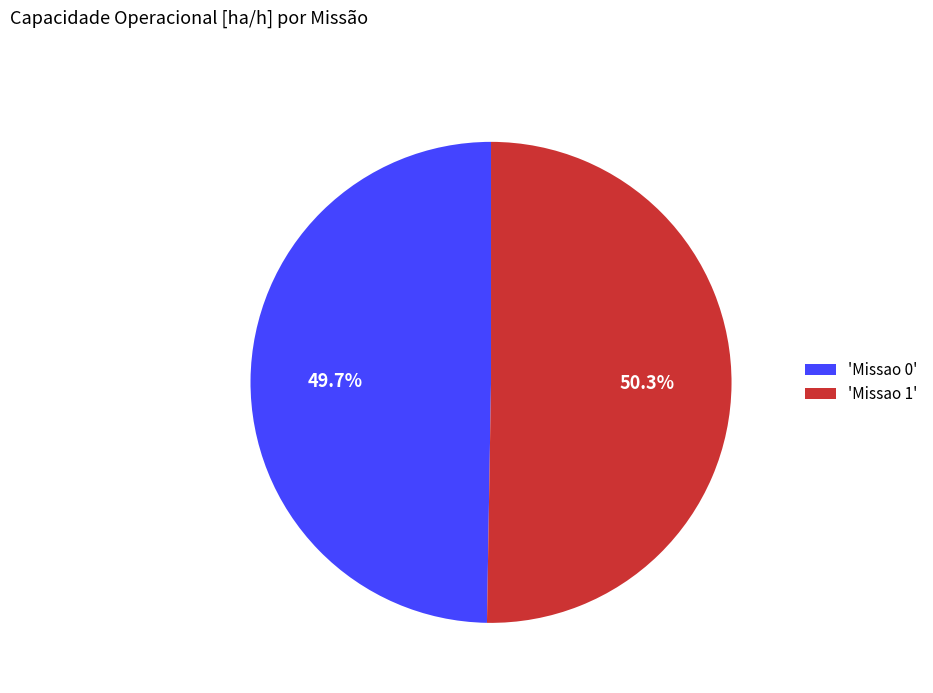

Combined, do 'Missao 1' and 'Missao 0' account for over 50%?

Yes